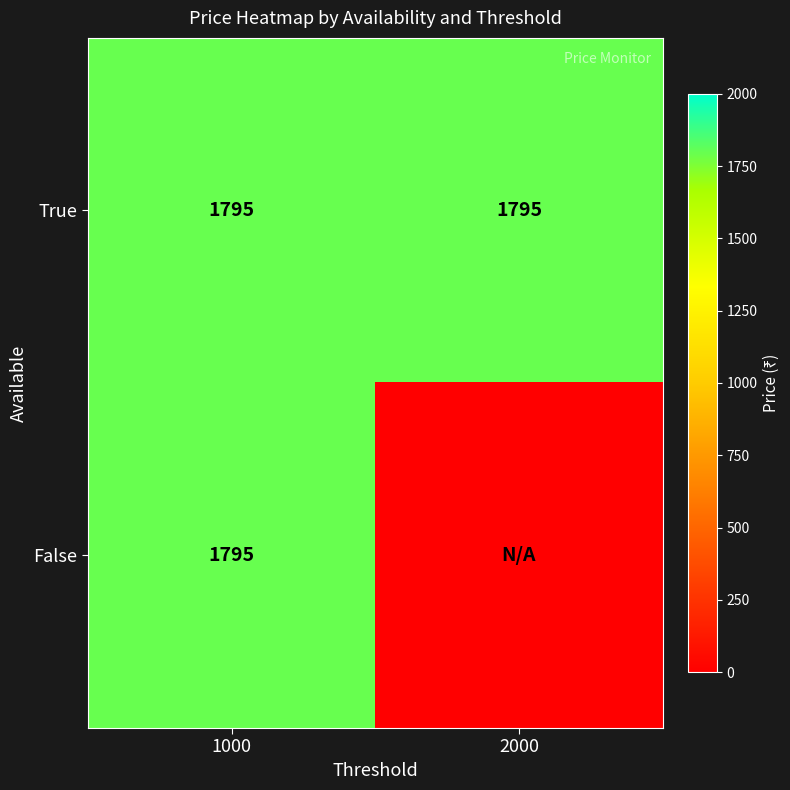

What is the total value across all series at 1000?

3590